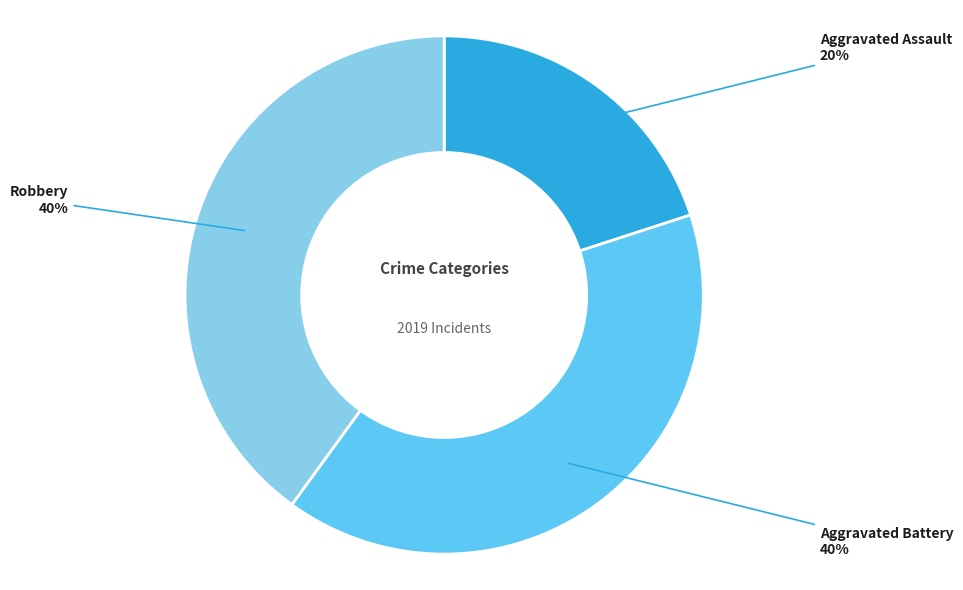

To the nearest percent, what is the average slice percentage?

33%